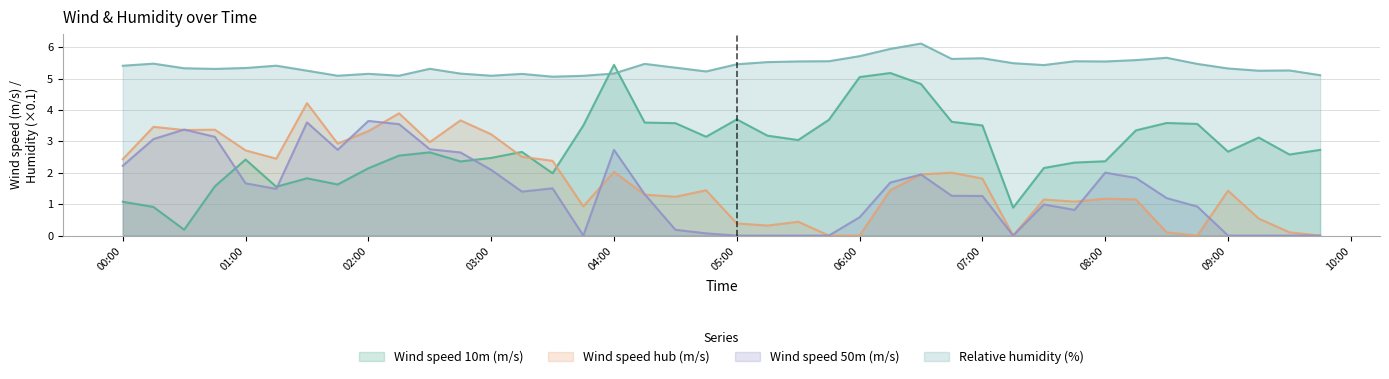

At 02:00, list the series in order from smallest to largest.

Wind speed 10m (m/s), Wind speed hub (m/s), Wind speed 50m (m/s), Relative humidity (%)